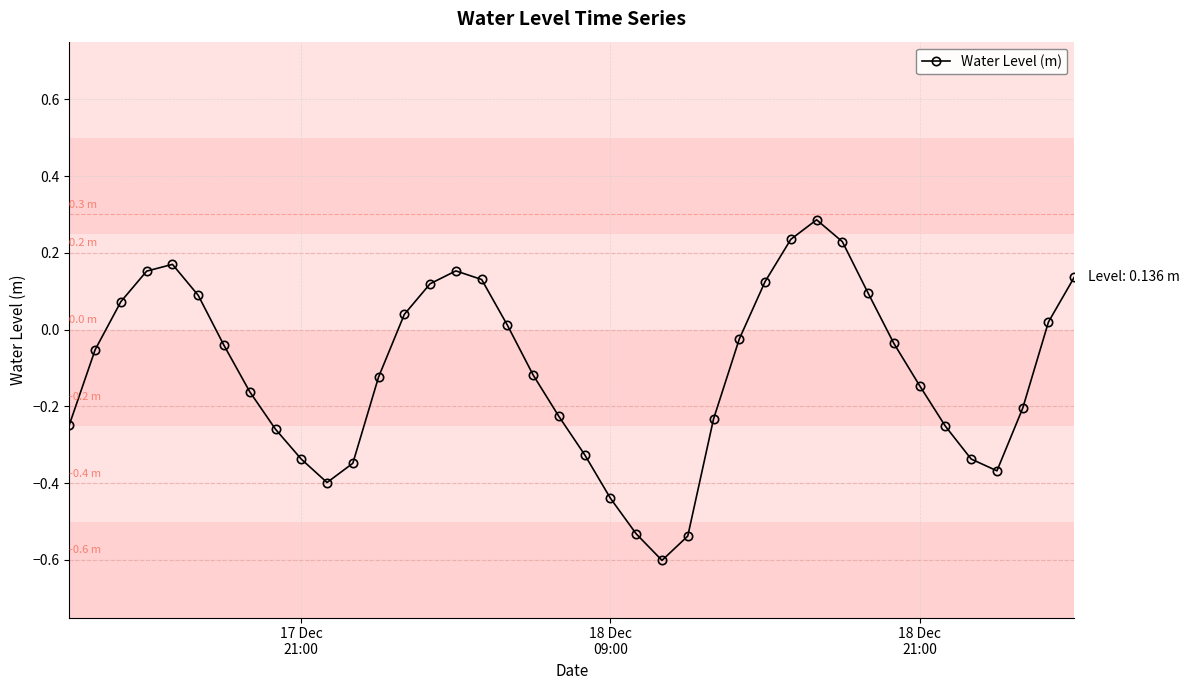

How many distinct data groups are displayed?

1